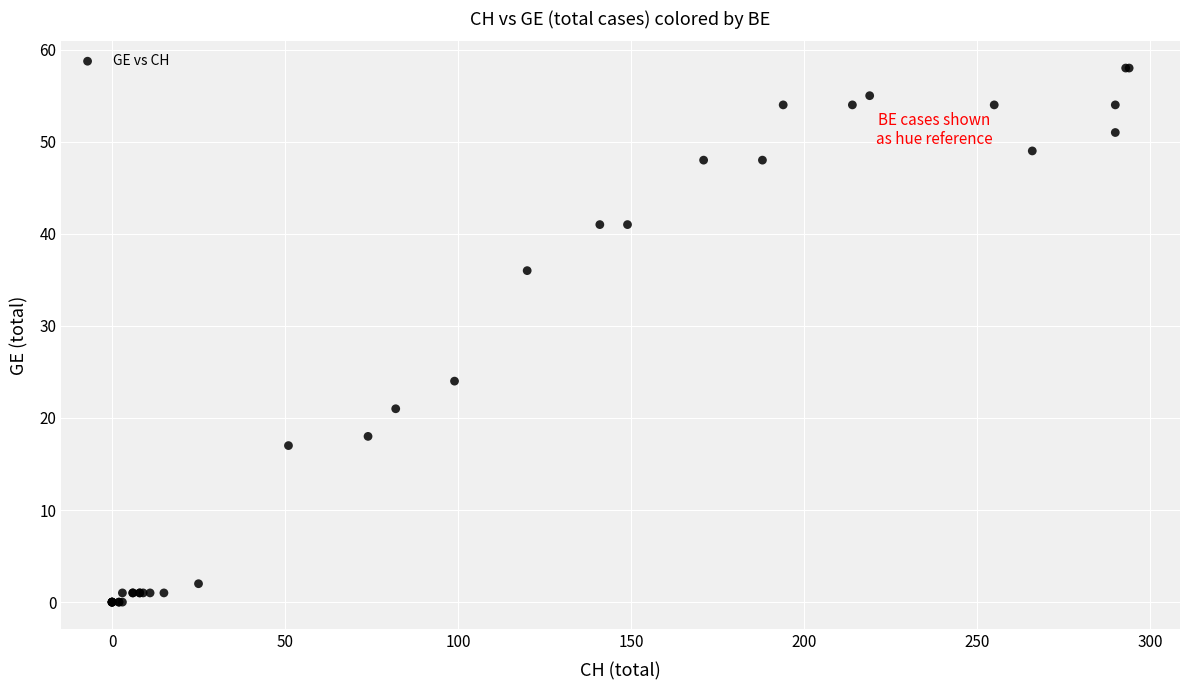

What Y value in the scatter plot is closest to 29?

24